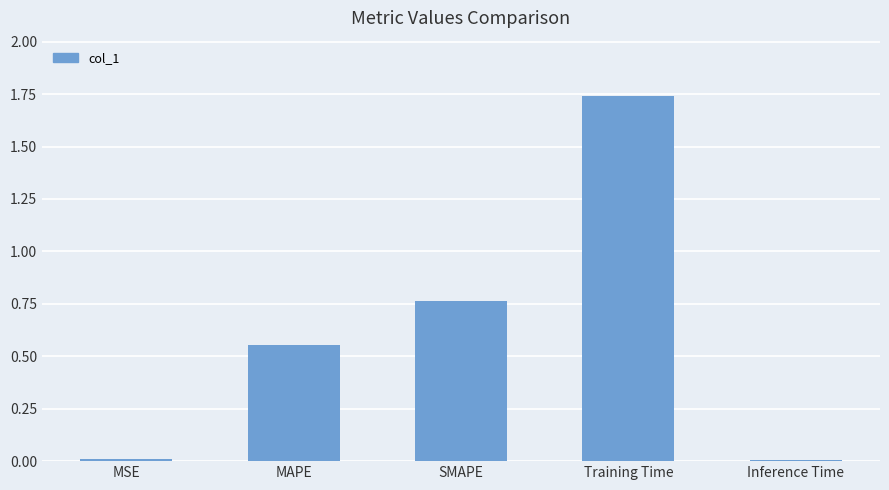

The value at MSE is 0.0. True or false?

True